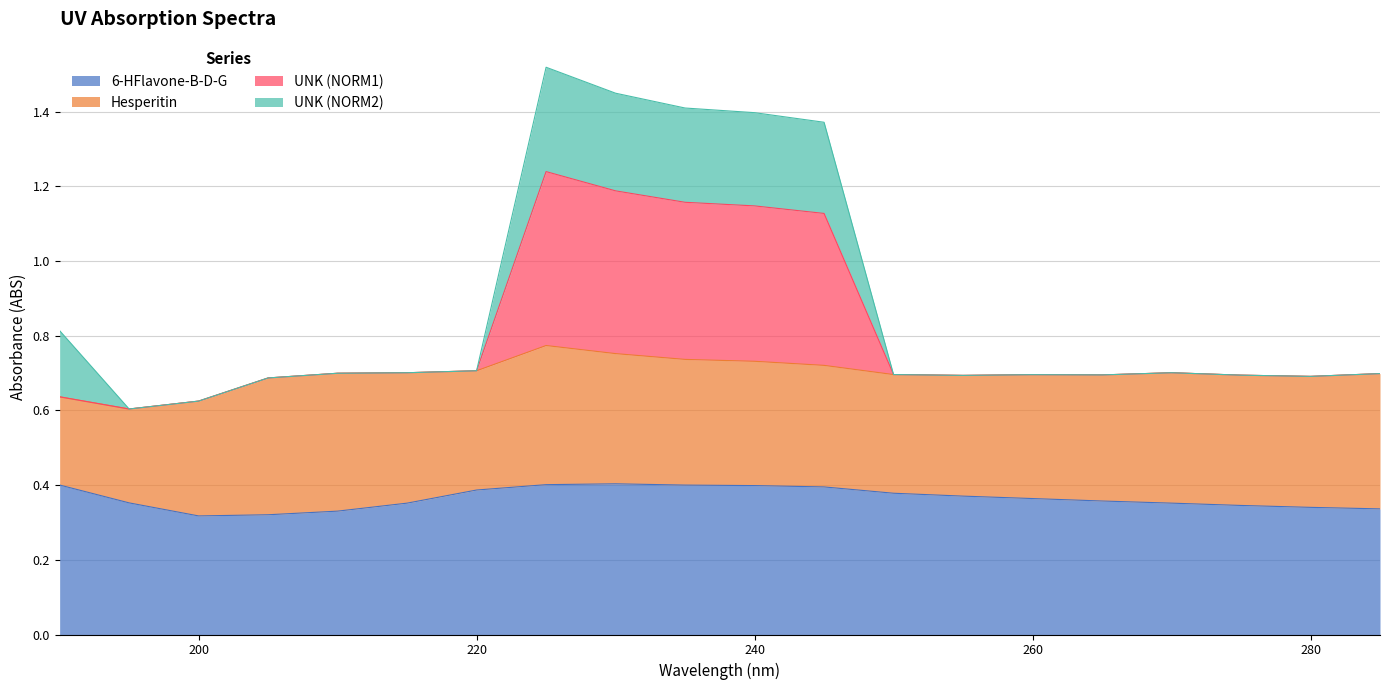

Does the chart have visible grid lines?

Yes